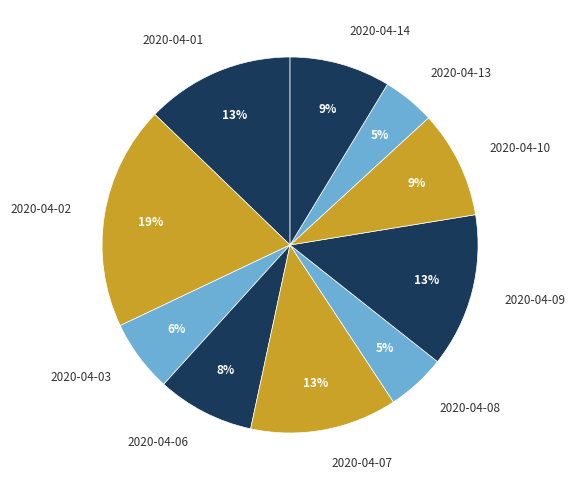

Combined, do 2020-04-09 and 2020-04-13 account for over 50%?

No